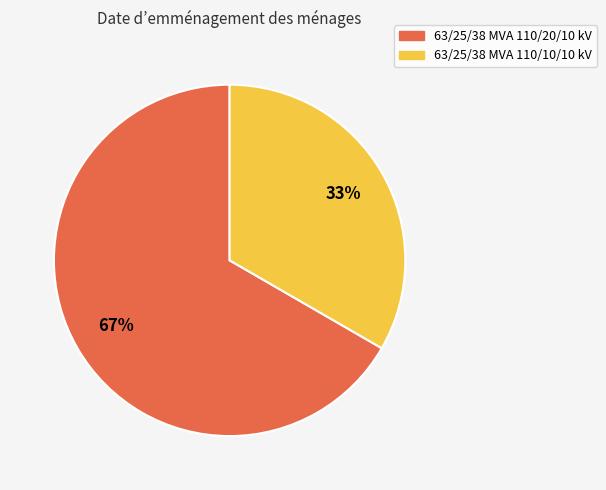

Which category has the smallest portion of the pie?

63/25/38 MVA 110/10/10 kV